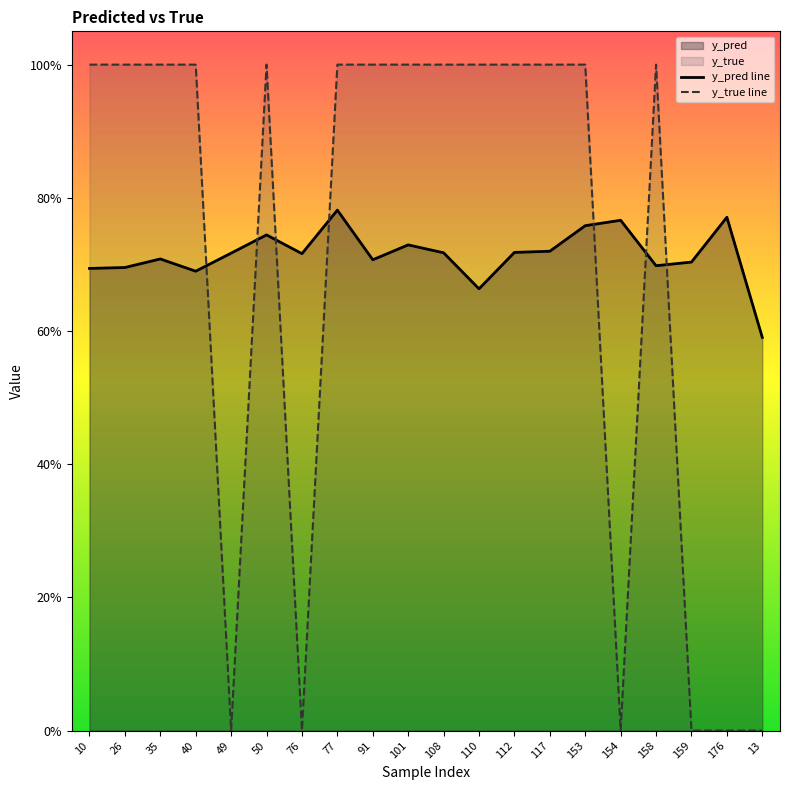

Which series has the largest total across all categories?

y_pred line